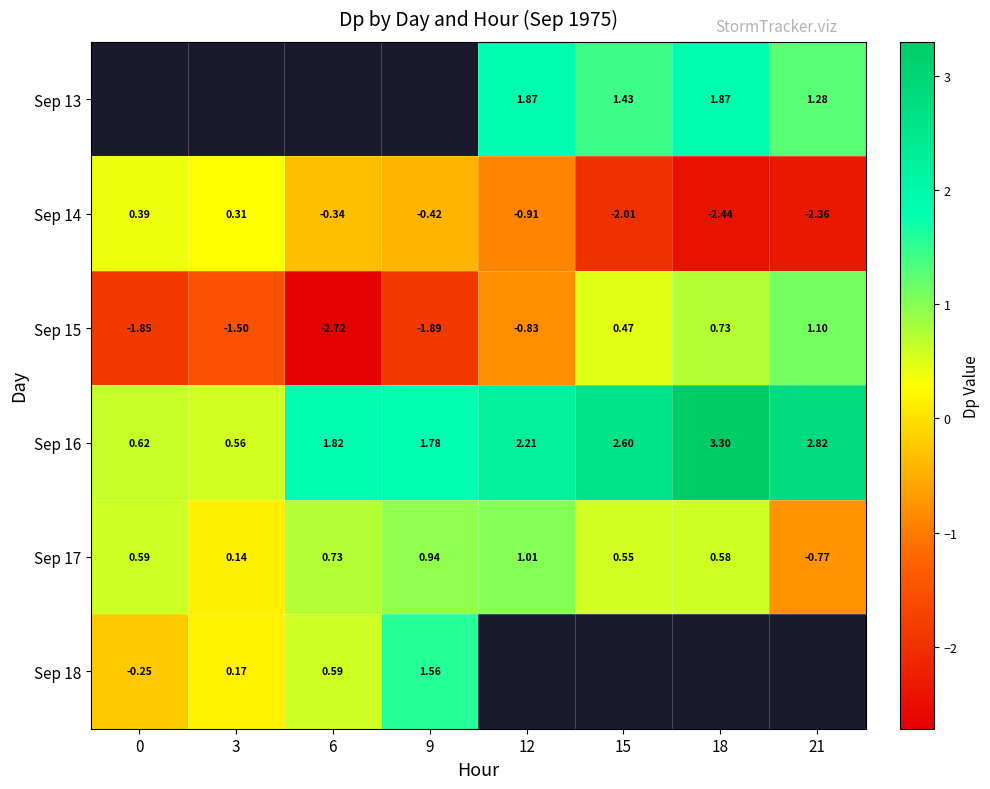

True or false: Sep 17 has a value of 0.9 at 9.

True